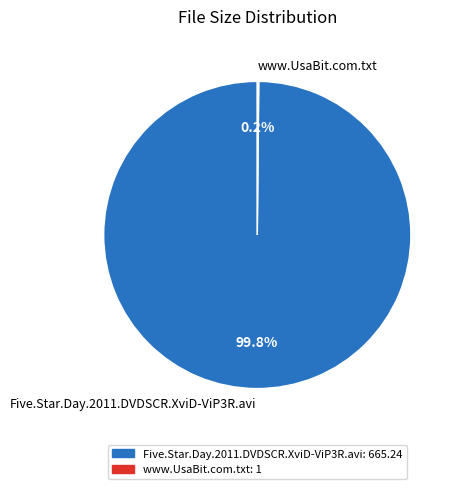

Which slice represents more than half of the pie?

Five.Star.Day.2011.DVDSCR.XviD-ViP3R.avi